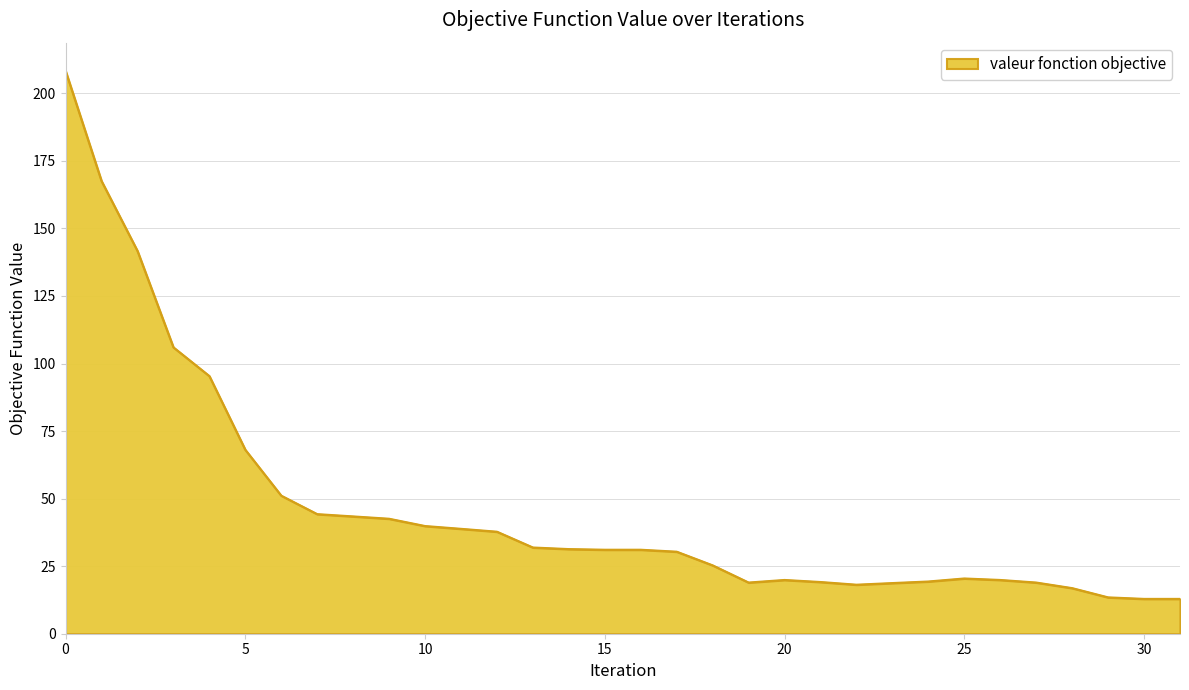

What is the greatest value displayed?

208.3